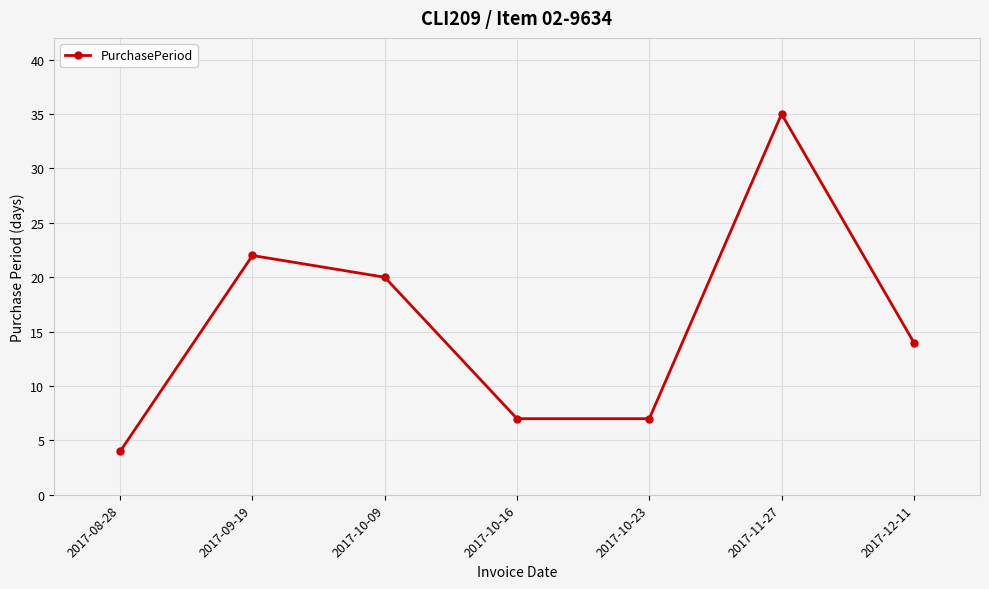

What is the difference between the second highest and second lowest values?

15